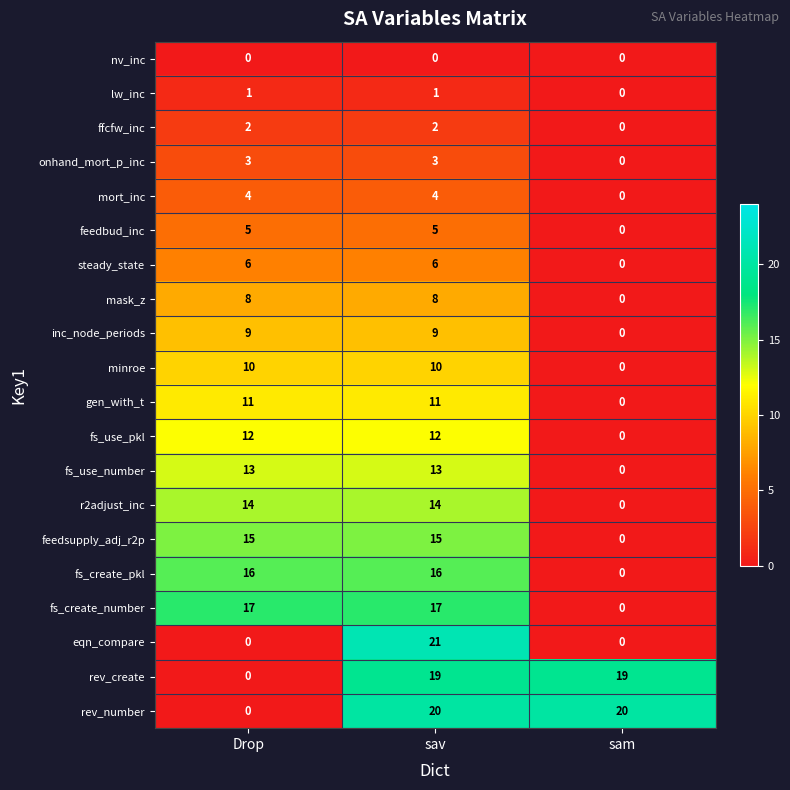

List the series in order of their peak value, lowest first.

nv_inc, lw_inc, ffcfw_inc, onhand_mort_p_inc, mort_inc, feedbud_inc, steady_state, mask_z, inc_node_periods, minroe, gen_with_t, fs_use_pkl, fs_use_number, r2adjust_inc, feedsupply_adj_r2p, fs_create_pkl, fs_create_number, rev_create, rev_number, eqn_compare